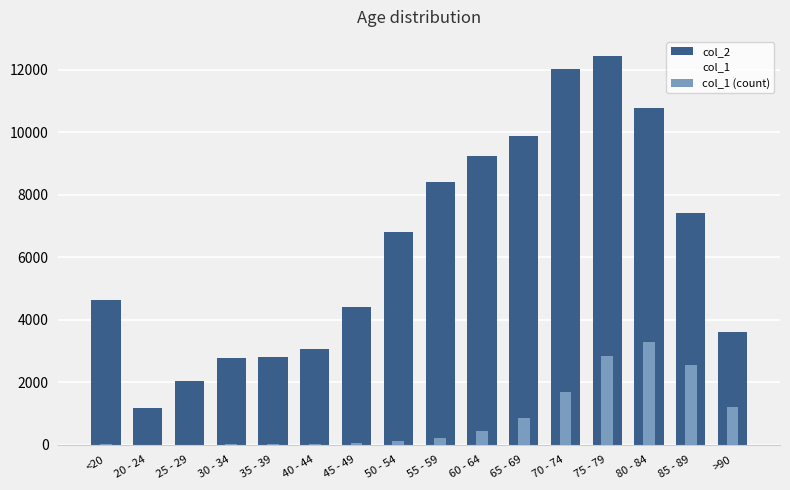

What is the label of the 8th bar from the right?

55 - 59